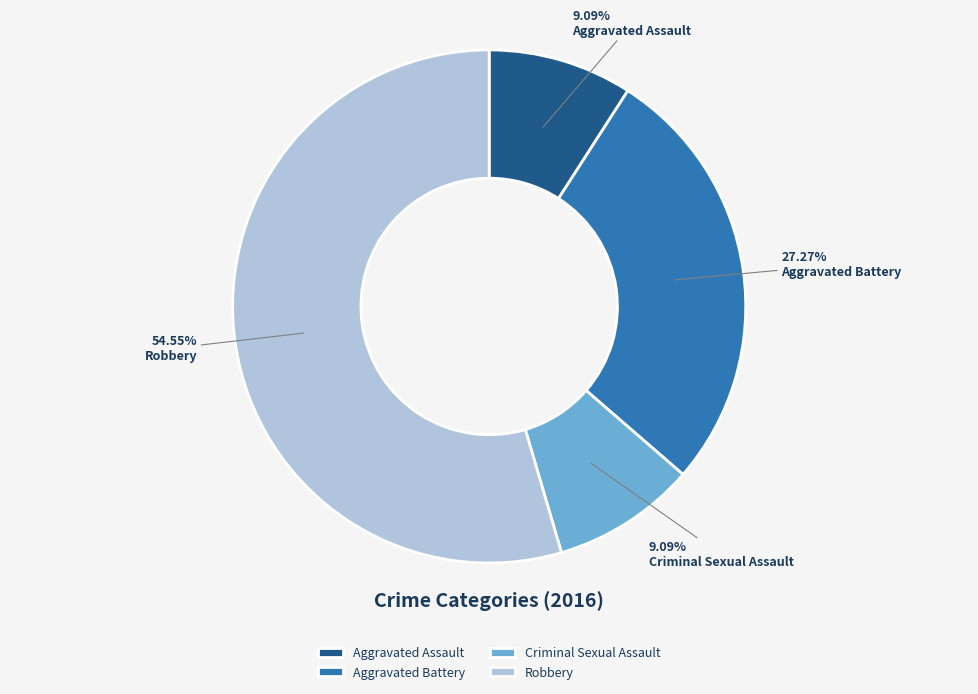

Which category has the biggest portion of the pie?

Robbery